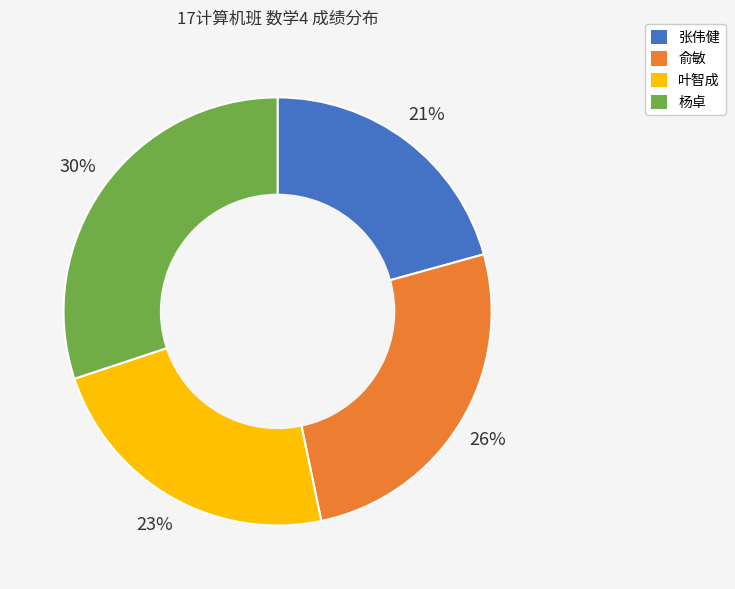

Does 张伟健 account for over 50% of the chart?

No